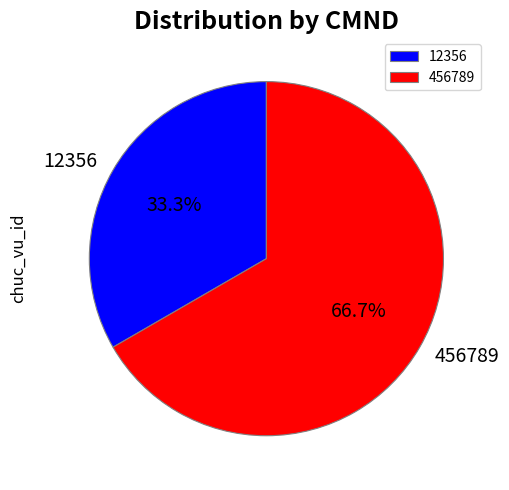

How many segments does this pie chart have?

2